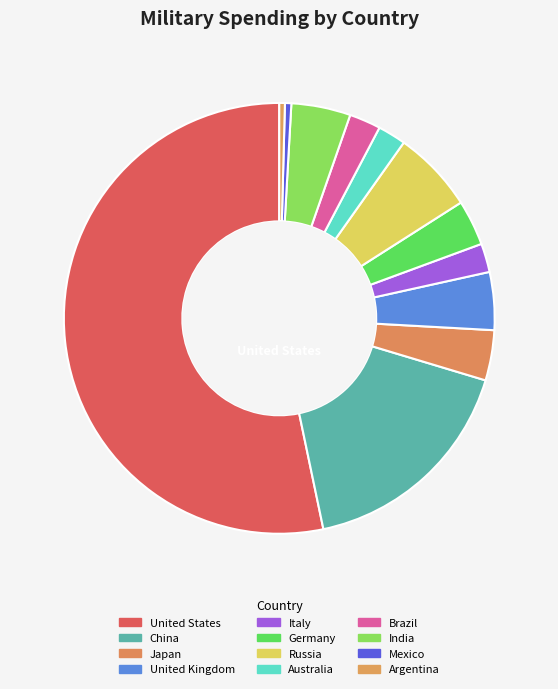

To the nearest percent, what is the combined percentage of Brazil and Russia?

9%